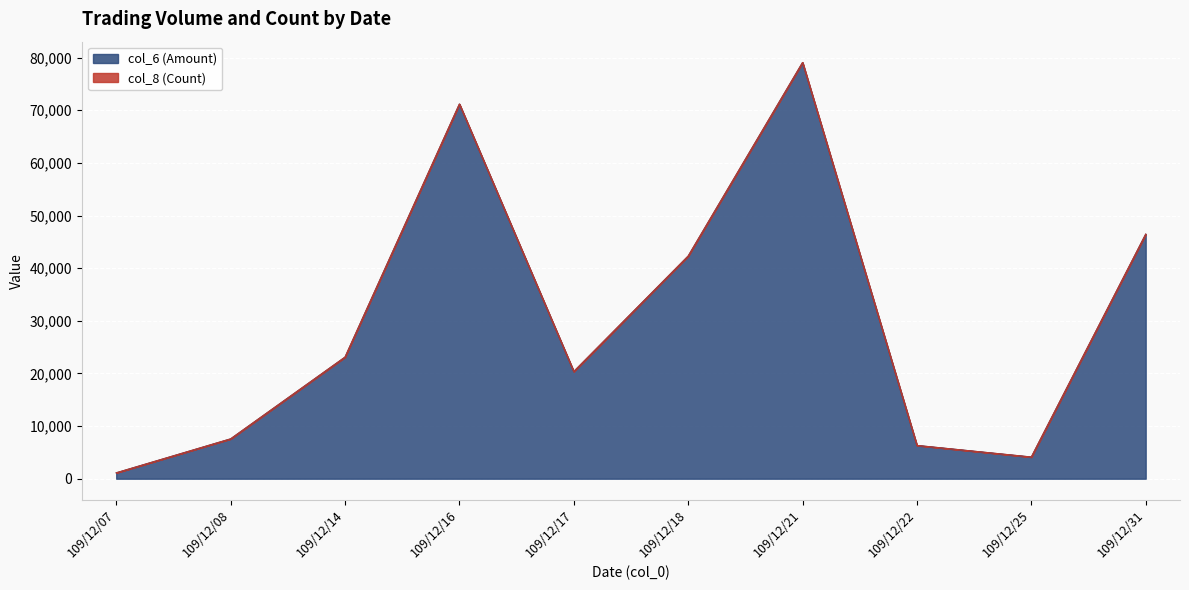

How many points are lower than both their immediate neighbors (excluding endpoints)?

2